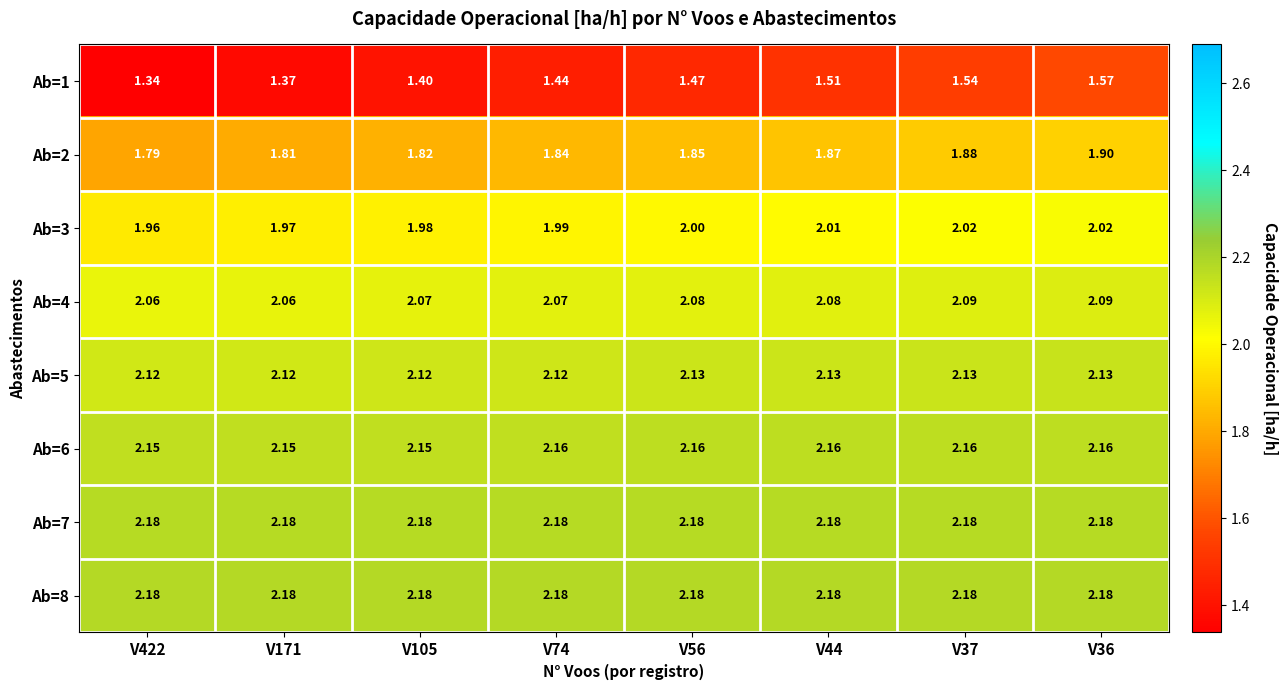

Is the value of Ab=7 at V56 greater than the value of Ab=3 at V36?

Yes